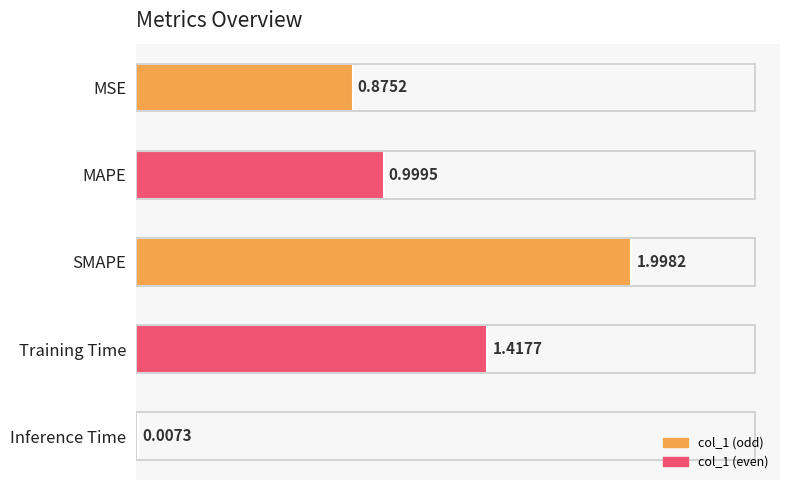

What position from the left is SMAPE?

3